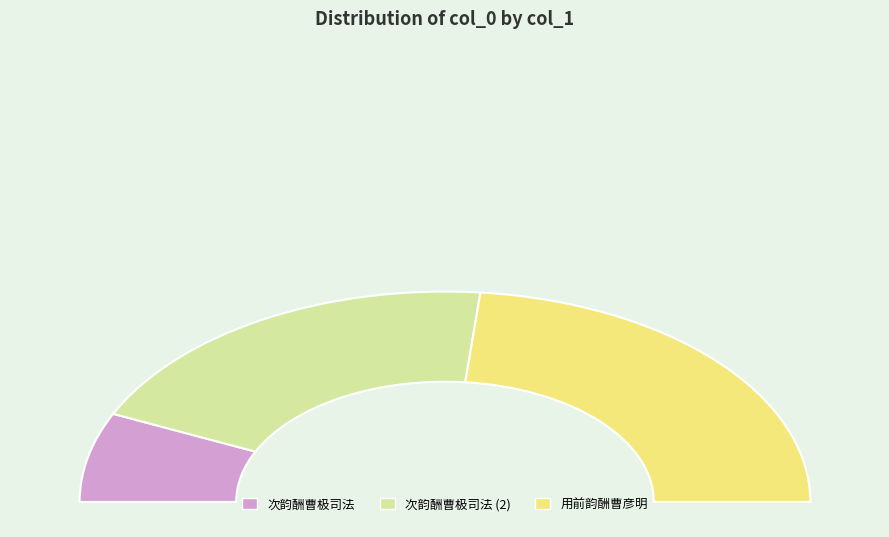

Count the number of slices in the pie.

3